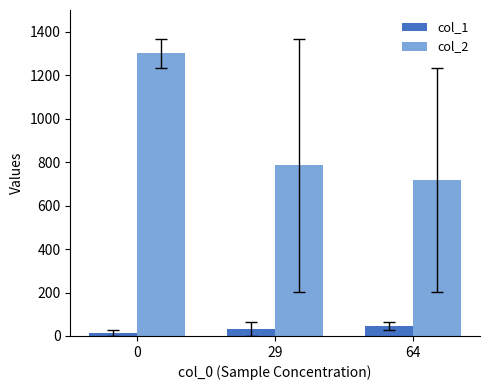

Between 0 and 29, which series saw the biggest shift?

col_2